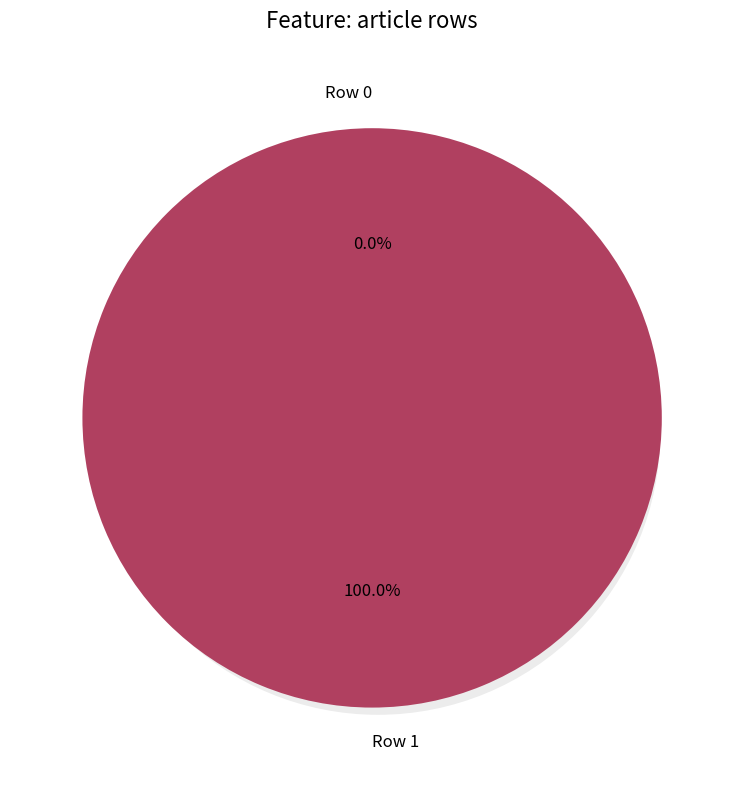

To the nearest percent, what is the average slice percentage?

50%